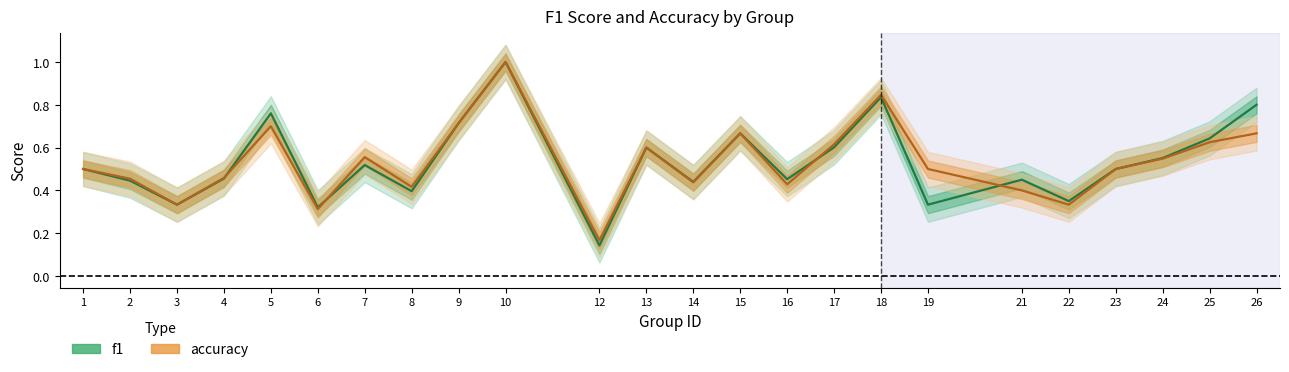

What is the difference between the maximum and minimum values in the f1 series?

0.9